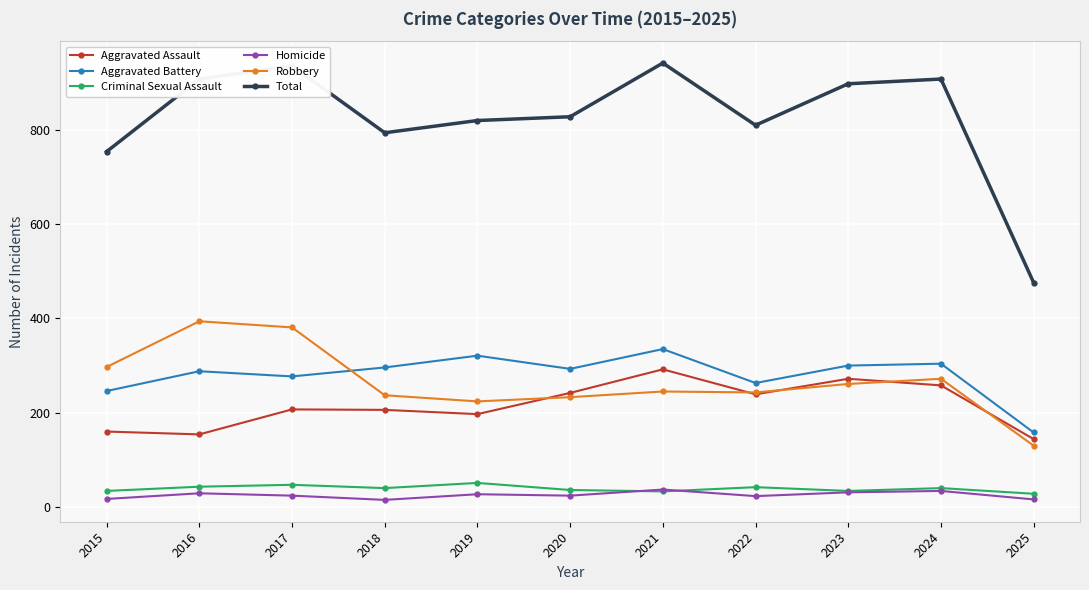

Between 2017 and 2020, which series saw the biggest shift?

Robbery